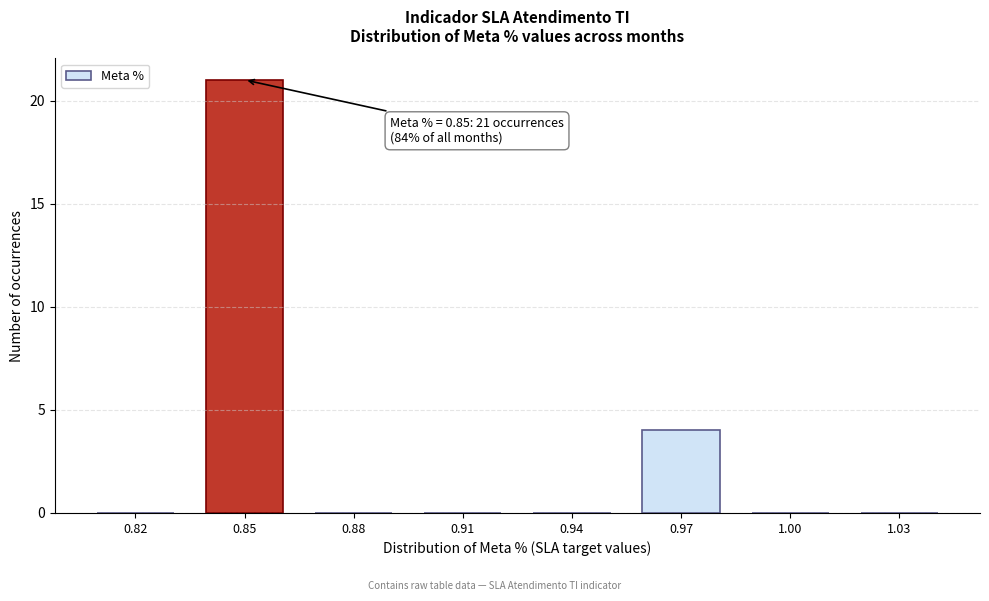

Reading left to right, transcribe all the data shown in this chart.

0.82=0	0.85=21	0.88=0	0.91=0	0.94=0	0.97=4	1.00=0	1.03=0